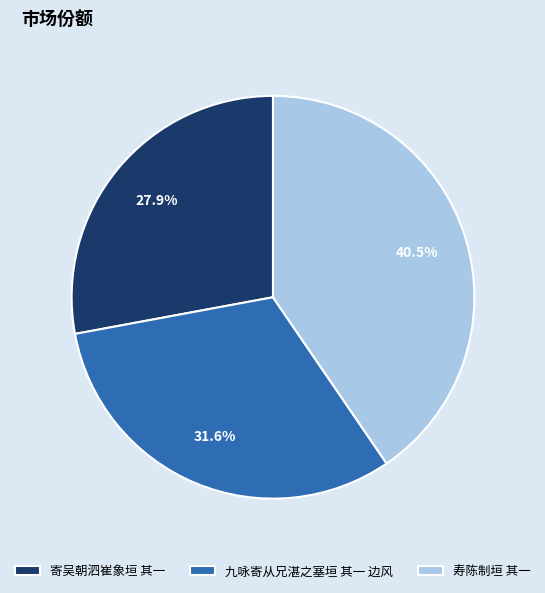

The 寄吴朝泗崔象垣 其一 slice represents 13% of the pie. True or false?

False